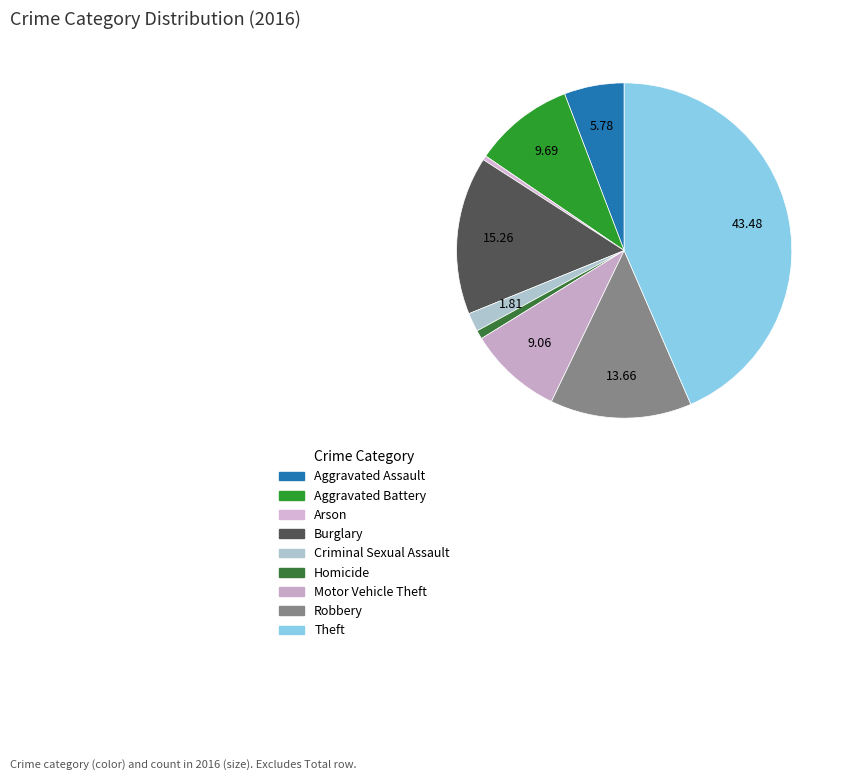

Is there any slice that represents more than half of the pie?

No